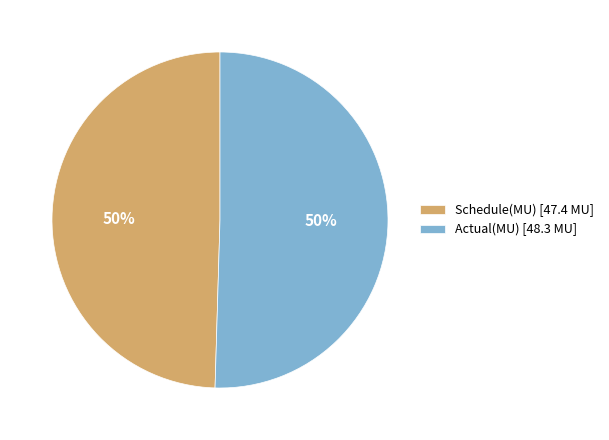

To the nearest percent, what portion does Schedule(MU) [47.4 MU] represent?

50%